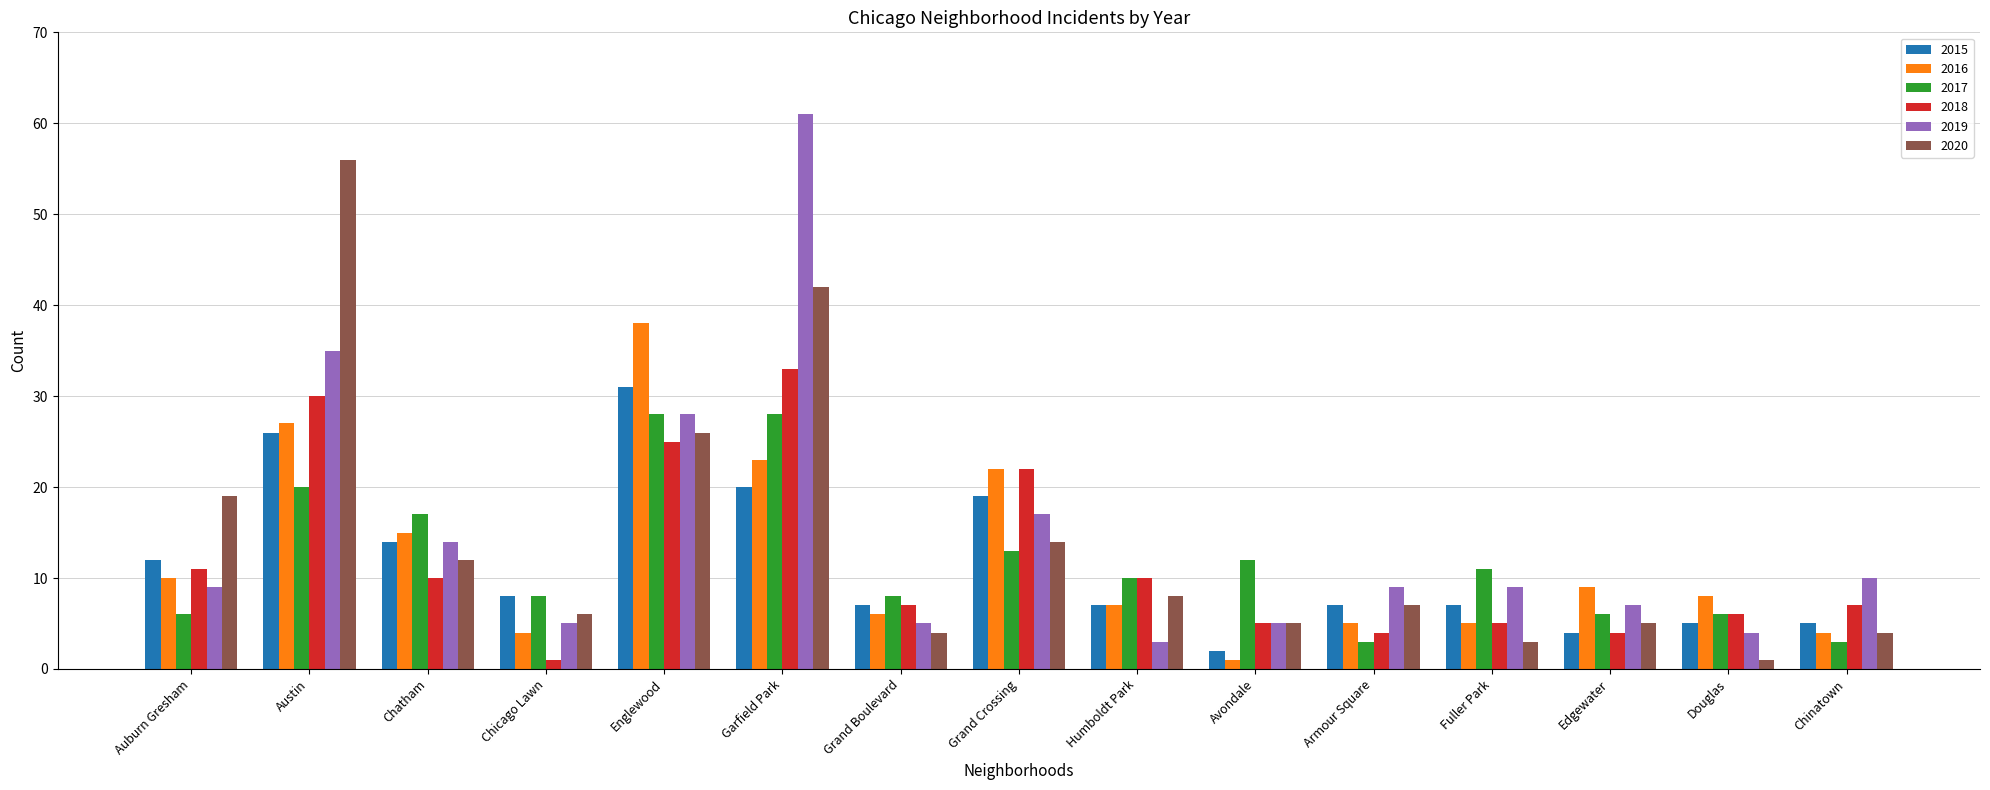

What is the total value across all series at Humboldt Park?

45